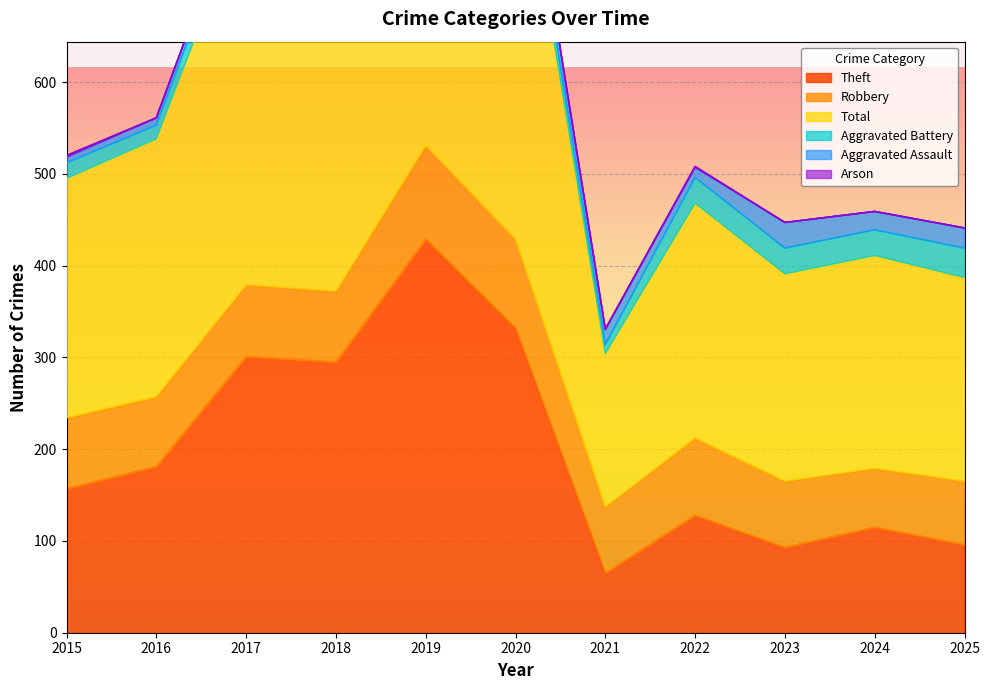

Reading left to right, extract all data points from this chart.

Theft: 157	181	301	295	429	332	65	128	93	115	96
Robbery: 77	76	78	77	102	97	72	84	72	64	69
Total: 261	281	414	403	560	470	167	256	226	232	222
Aggravated Battery: 17	15	23	23	16	20	10	28	28	28	32
Aggravated Assault: 6	8	10	7	13	21	16	11	28	20	22
Arson: 2	0	0	1	0	0	1	1	0	0	0